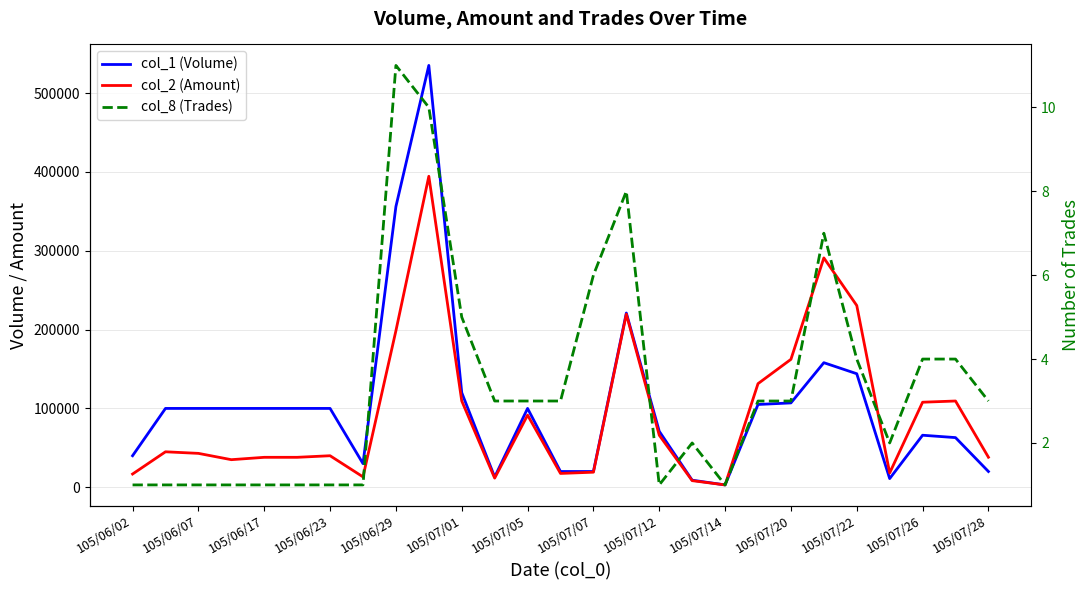

Between 105/07/01 and 105/07/20, which series saw the biggest shift?

col_2 (Amount)